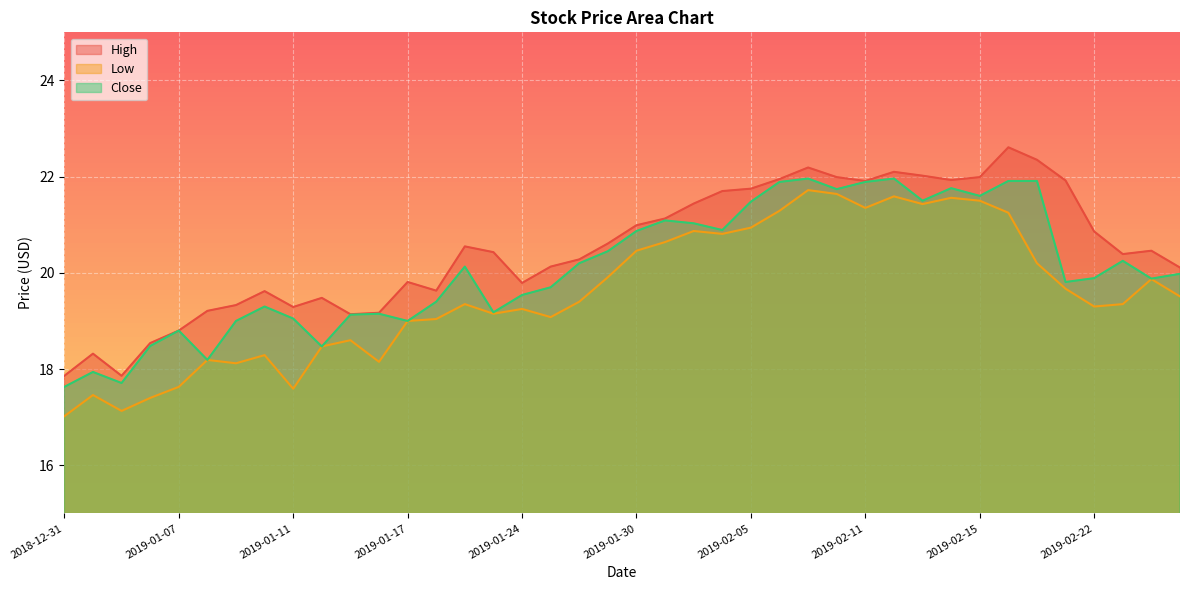

True or false: High and Low intersect in this chart.

False